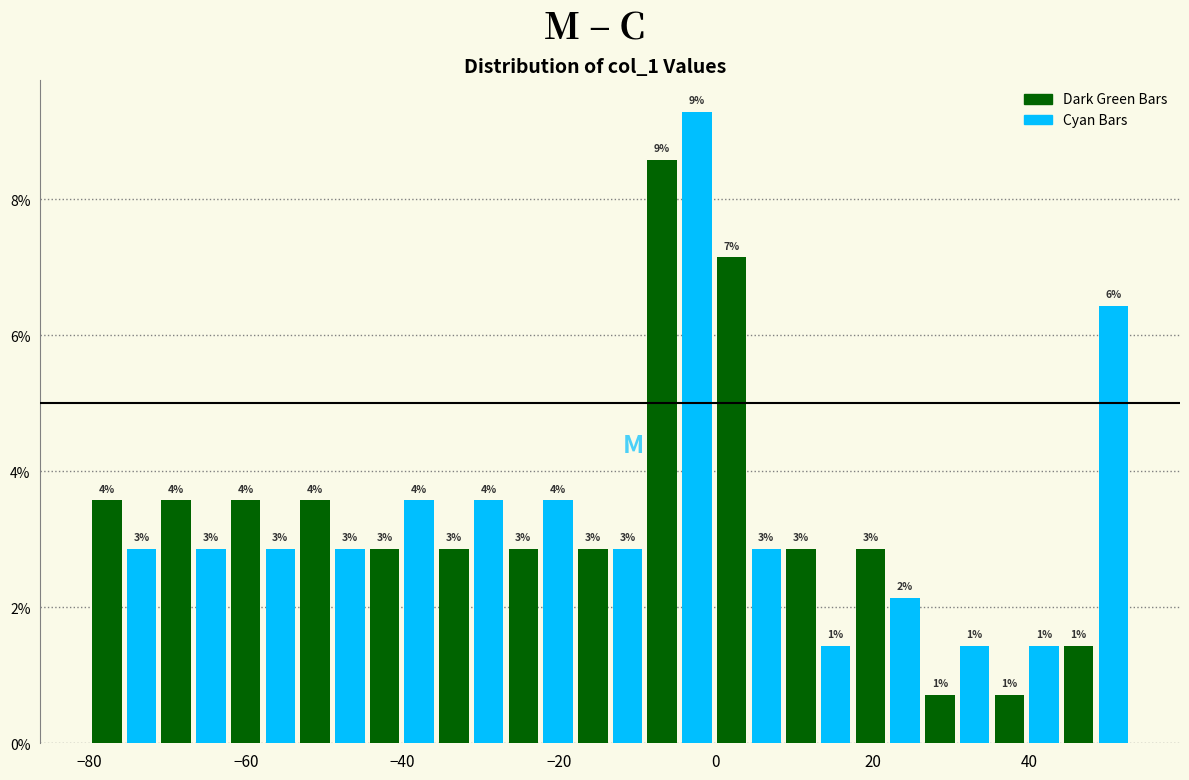

Around what value on the x-axis is the tallest bar? Give the approximate position of its centre, as read against the axis.

-2